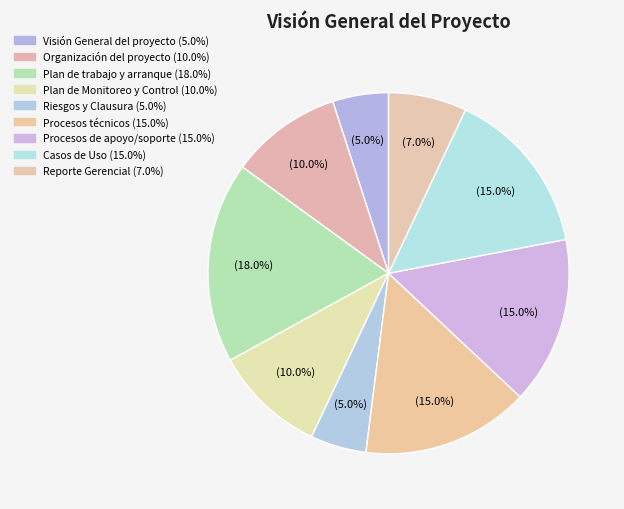

How many slices are in this pie chart?

9